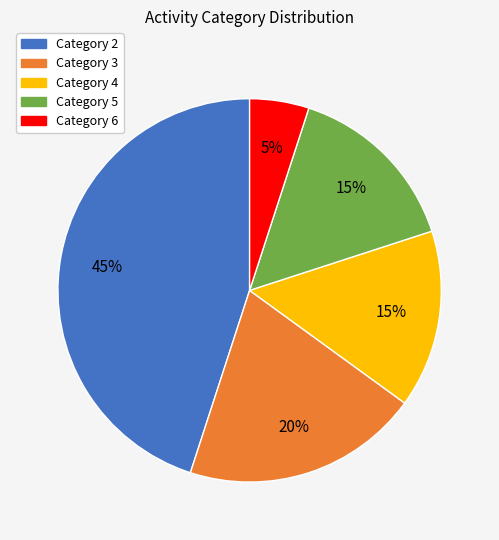

Count the number of slices in the pie.

5